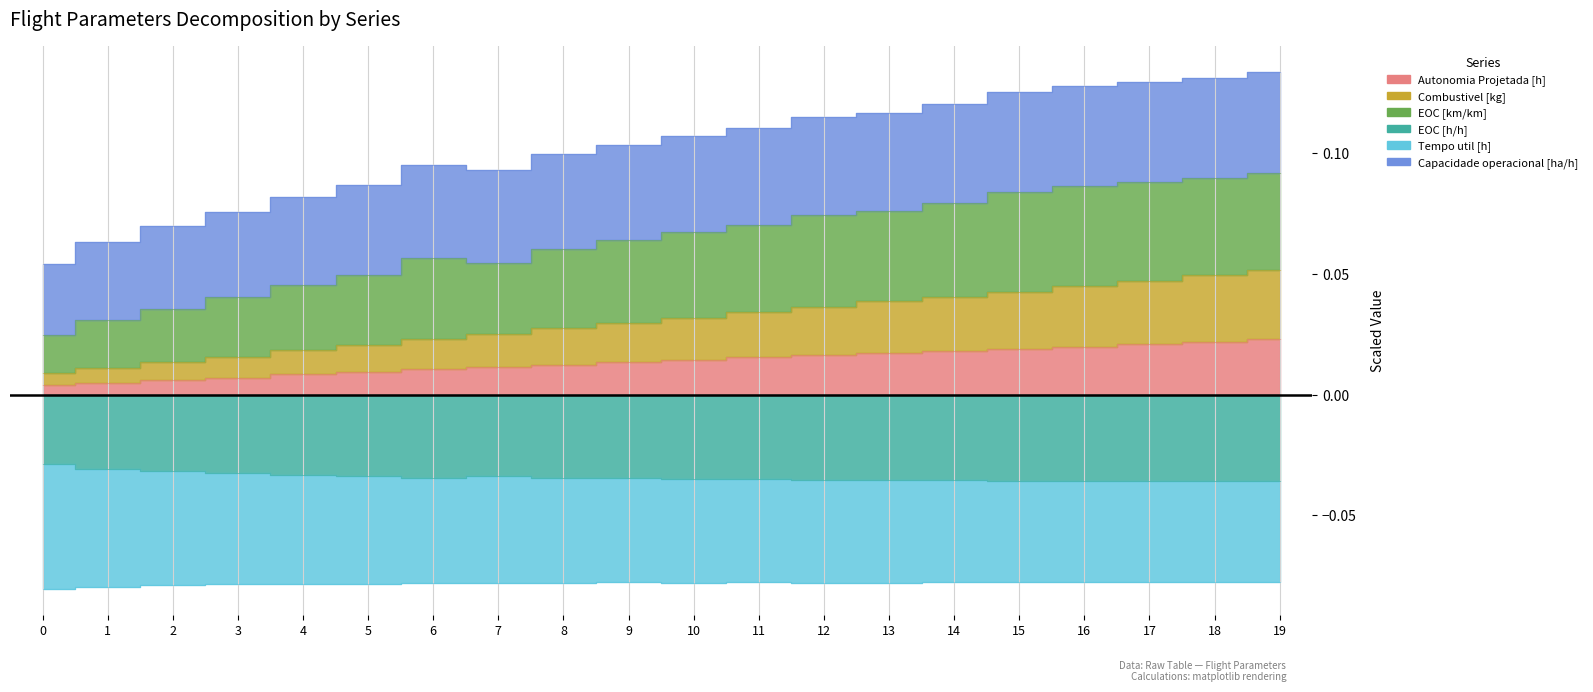

True or false: Autonomia Projetada [h] and Combustivel [kg] cross at least once.

False